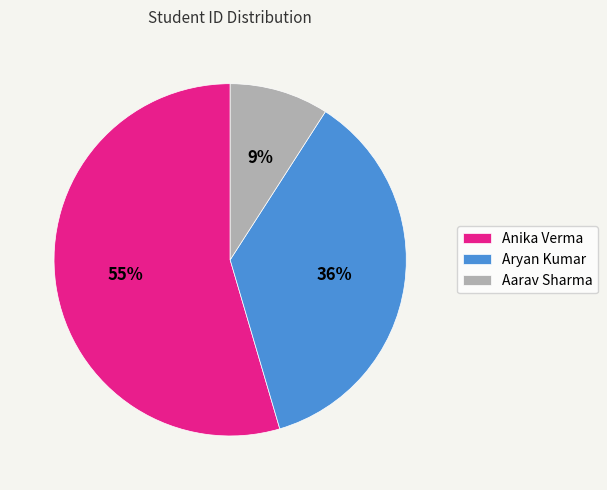

True or false: Aryan Kumar accounts for 49% of the total.

False